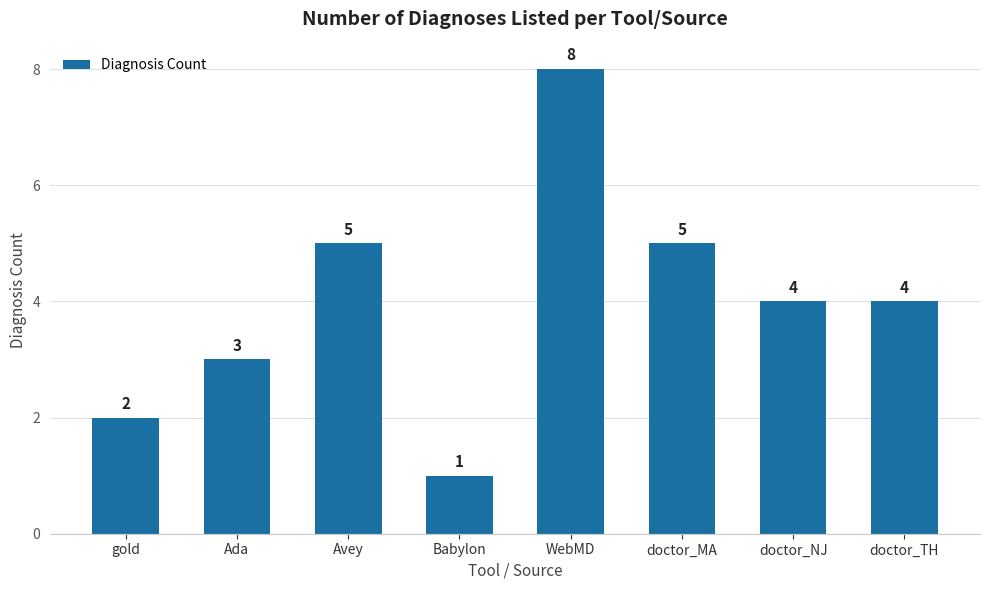

True or false: the data shows 6 at doctor_TH.

False